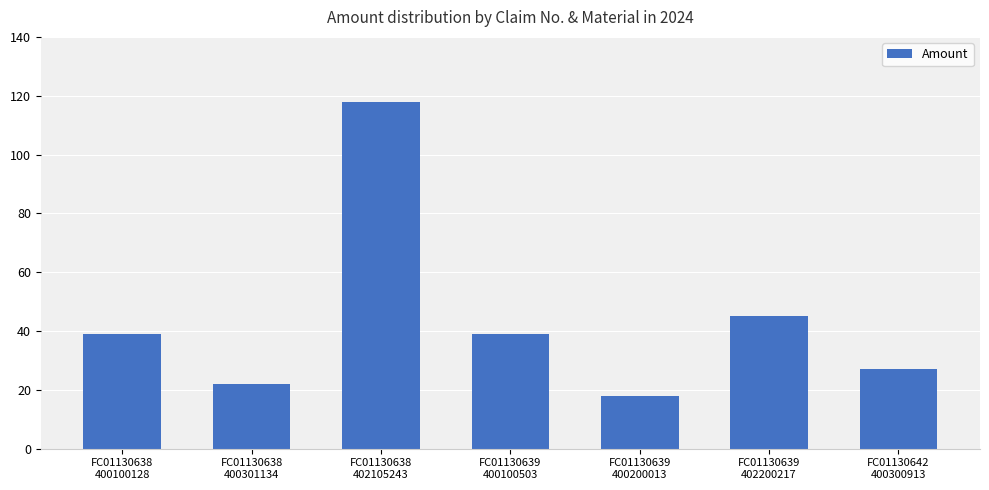

What is the difference between the second highest and minimum values?

27